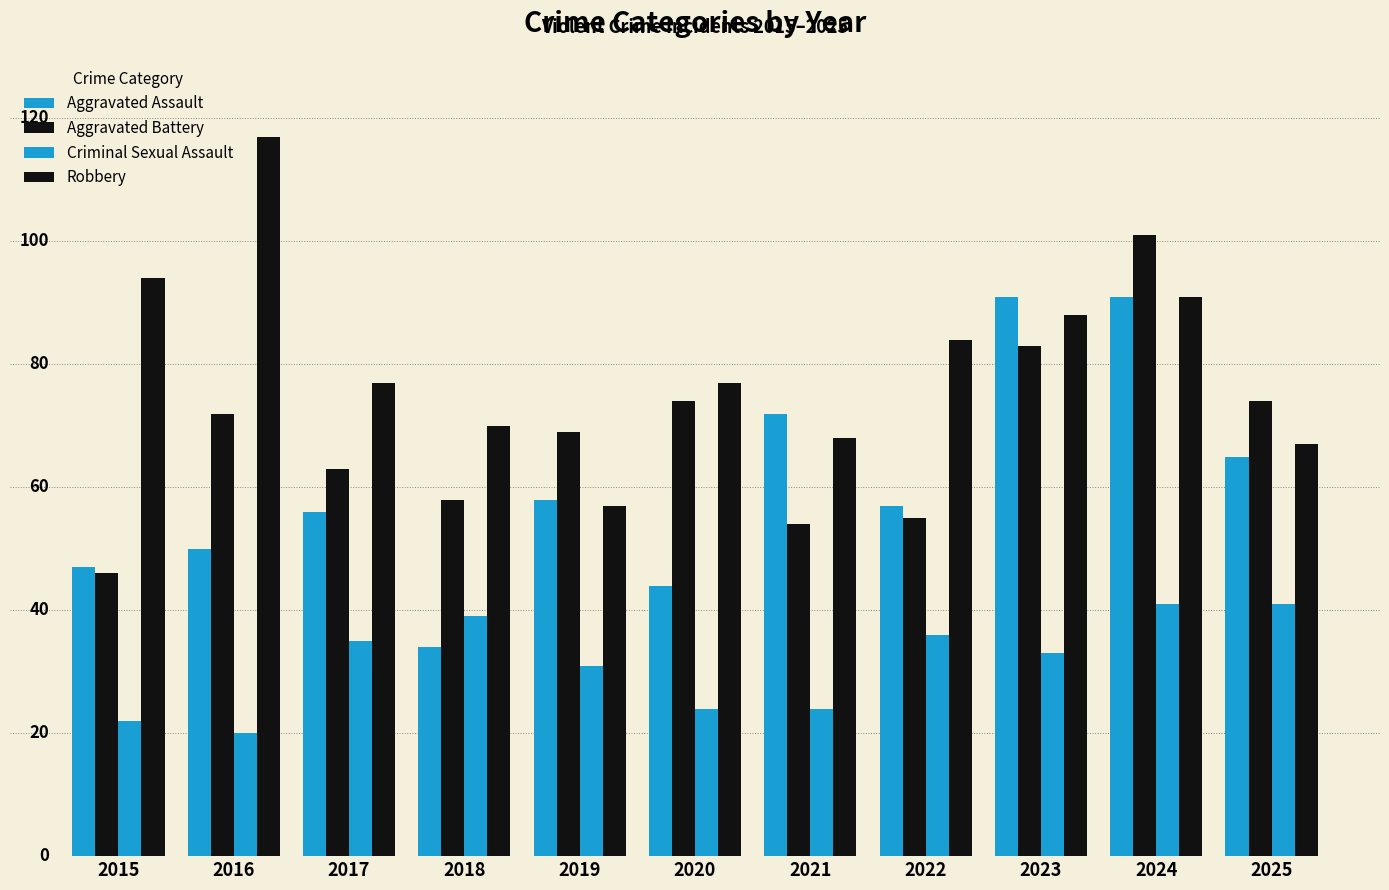

Rank the series by their maximum value, from highest to lowest.

Robbery, Aggravated Battery, Aggravated Assault, Criminal Sexual Assault